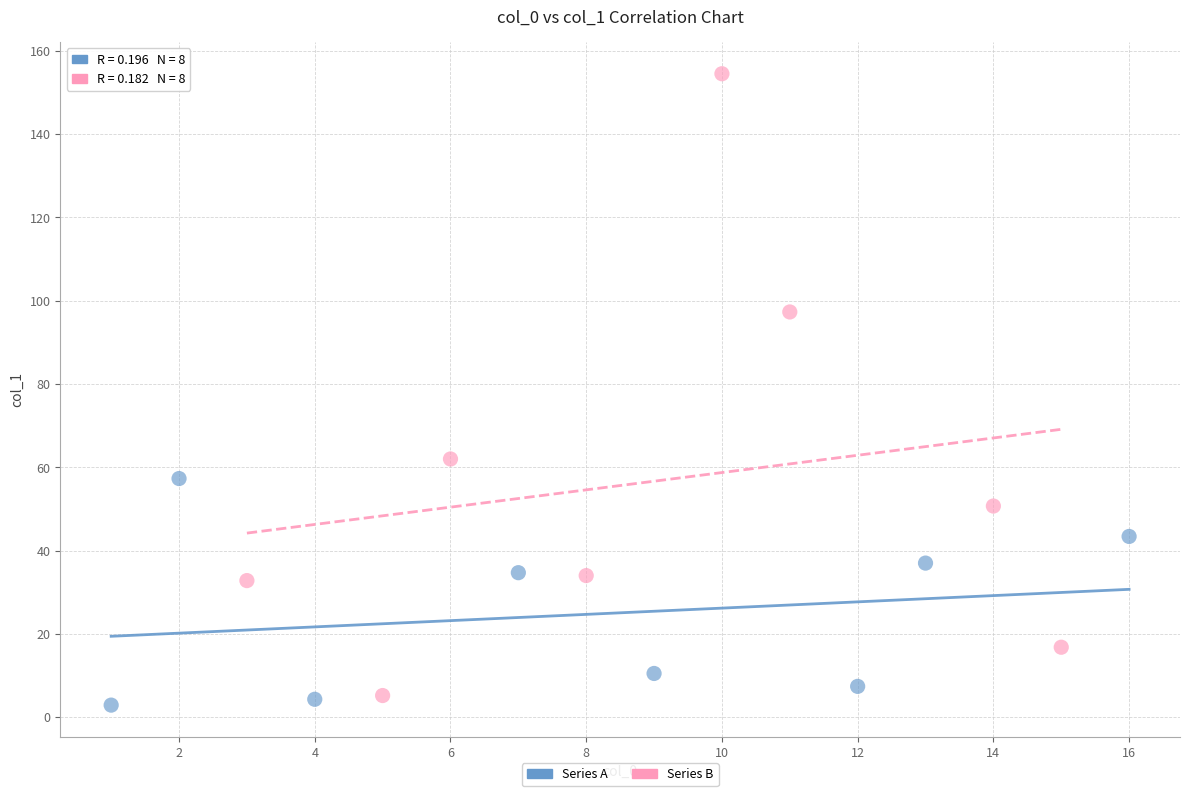

Which series contains the highest Y value?

Series B